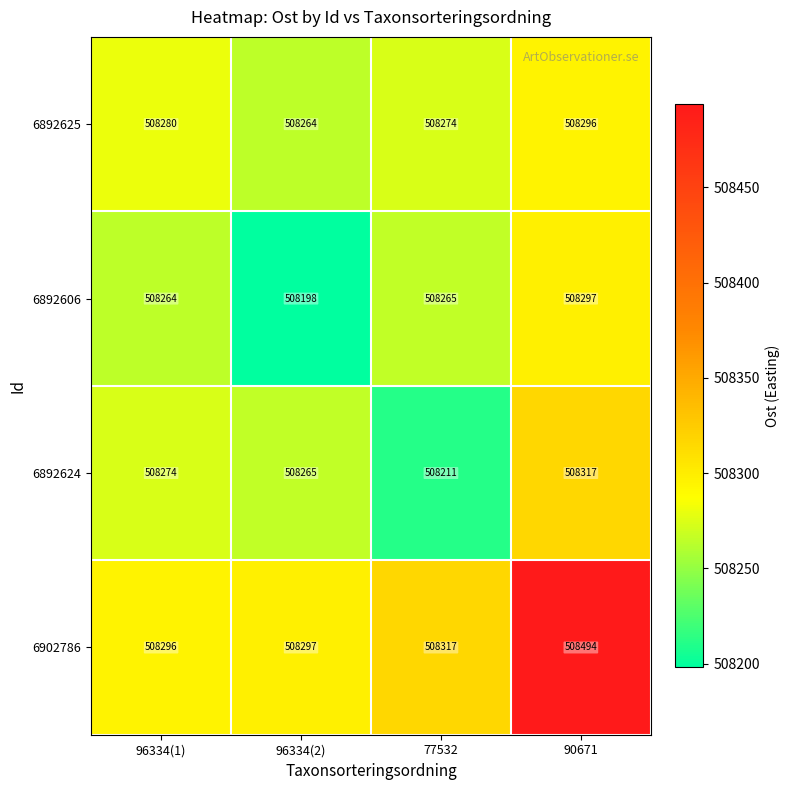

What is the sum of all 6902786 values?

2033404